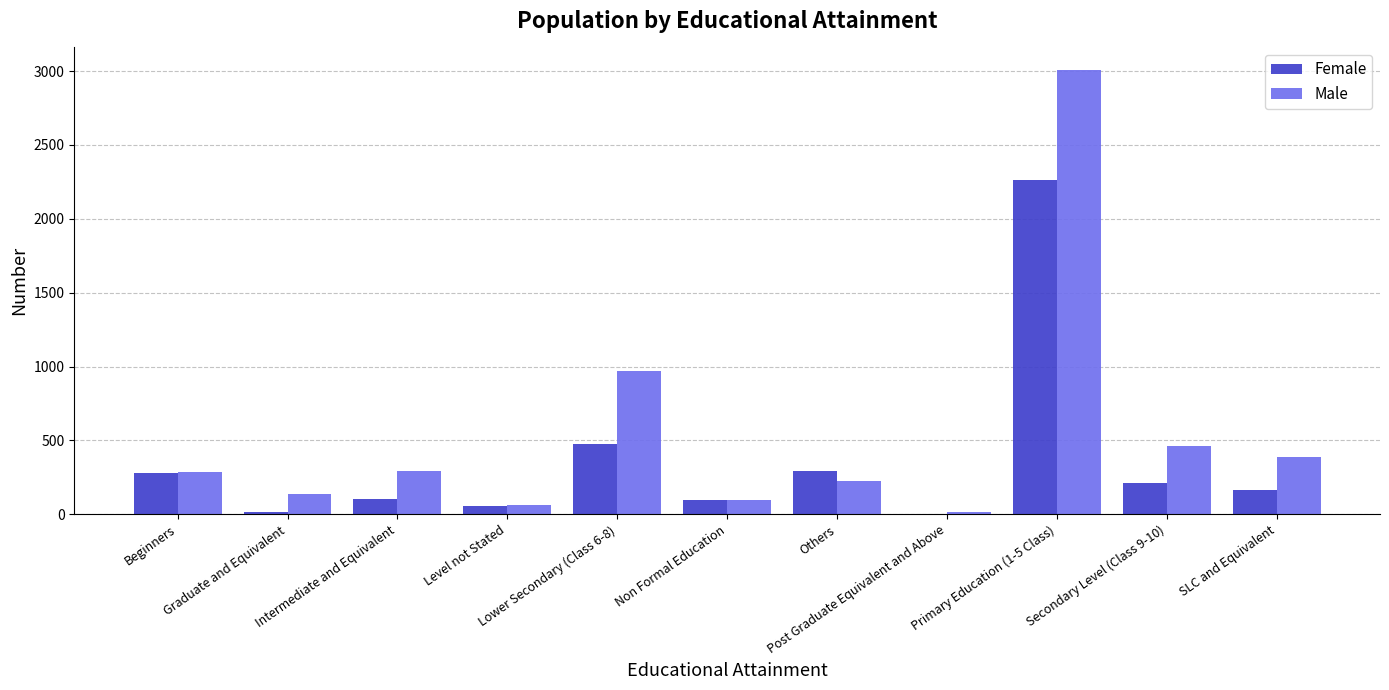

Between Post Graduate Equivalent and Above and SLC and Equivalent, which series saw the biggest shift?

Male